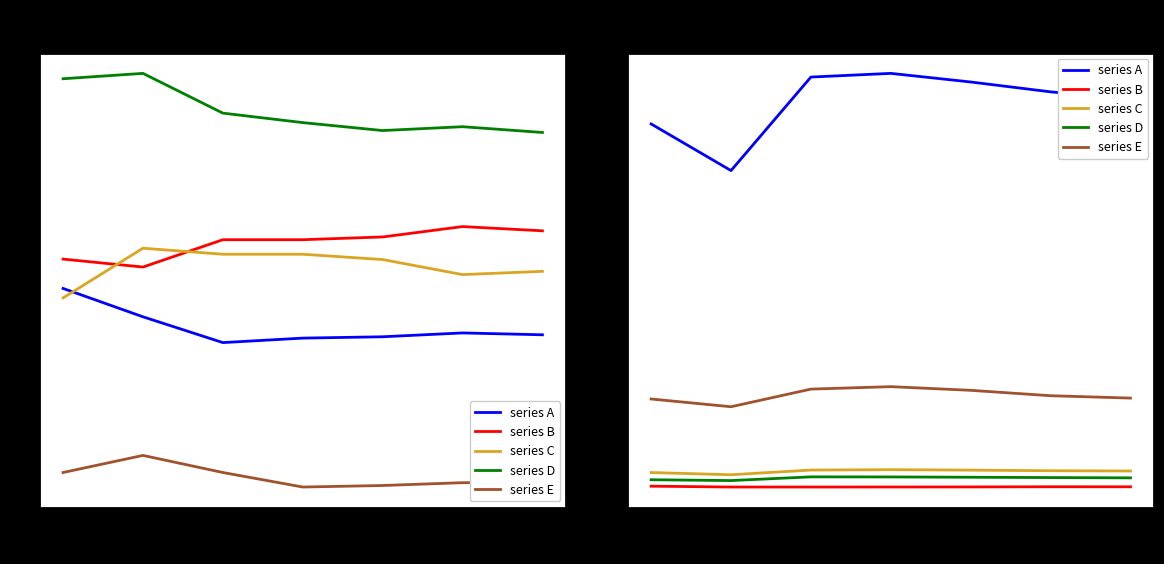

Is it true that series C equals 21.8 at 3?

False